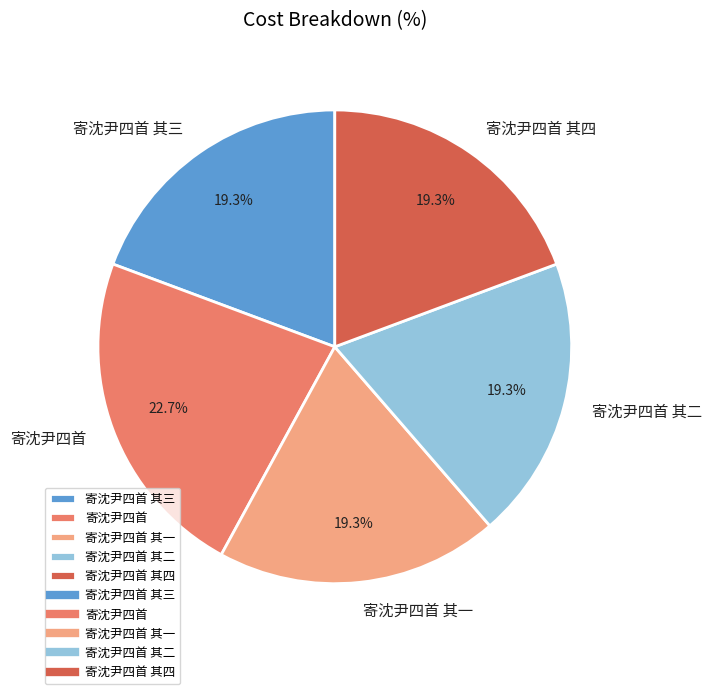

How many slices are in this pie chart?

5